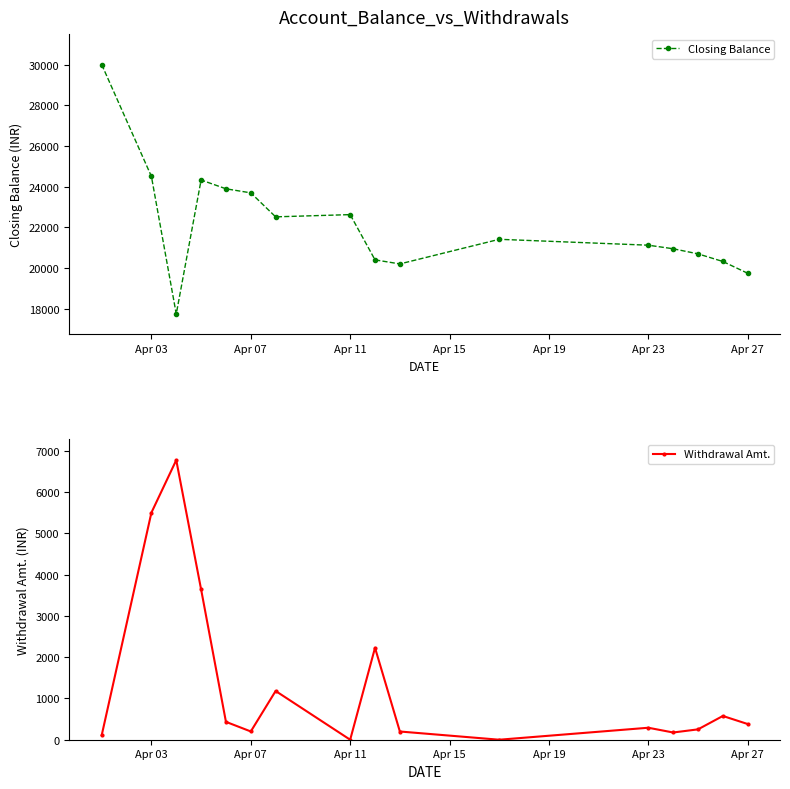

What is the minimum value for Closing Balance?

17728.9